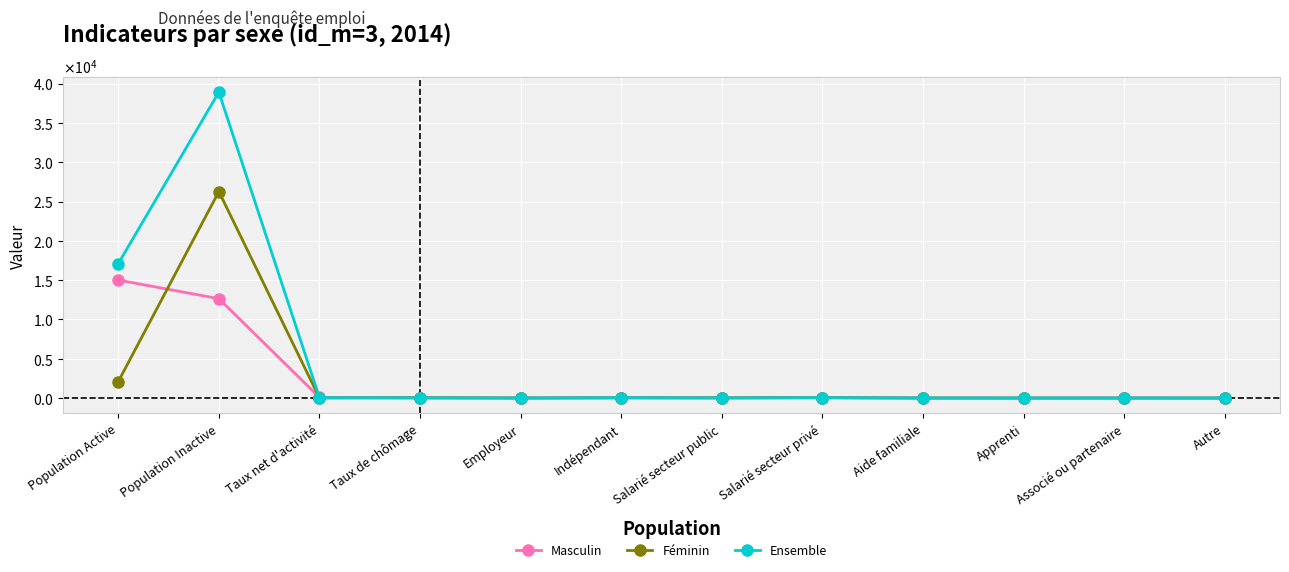

Reading left to right, list all the values displayed in this chart.

Masculin: Population Active=15005.0	Population Inactive=12641.0	Taux net d'activité=73.8	Taux de chômage=14.4	Employeur=4.4	Indépendant=39.1	Salarié secteur public=9.5	Salarié secteur privé=41.3	Aide familiale=2.3	Apprenti=0.8	Associé ou partenaire=2.1	Autre=0.5
Féminin: Population Active=2097.0	Population Inactive=26271.0	Taux net d'activité=9.8	Taux de chômage=38.8	Employeur=2.8	Indépendant=21.0	Salarié secteur public=30.2	Salarié secteur privé=41.5	Aide familiale=2.3	Apprenti=0.3	Associé ou partenaire=1.5	Autre=0.4
Ensemble: Population Active=17102.0	Population Inactive=38912.0	Taux net d'activité=40.9	Taux de chômage=17.4	Employeur=4.2	Indépendant=37.5	Salarié secteur public=11.4	Salarié secteur privé=41.4	Aide familiale=2.3	Apprenti=0.8	Associé ou partenaire=2.0	Autre=0.5